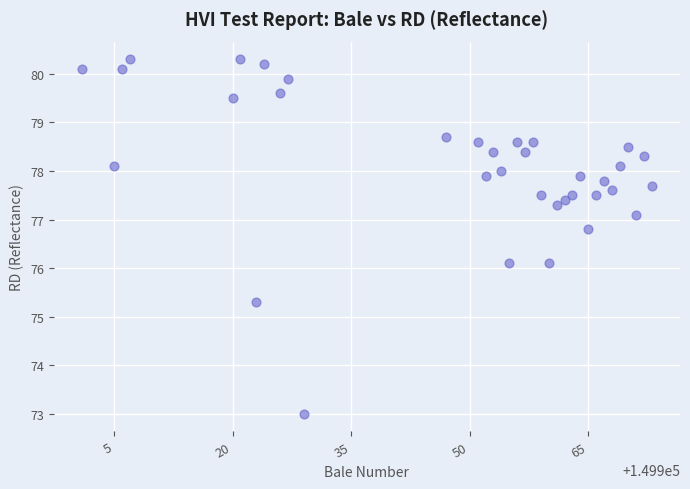

What is the range of X values (max minus min)?

72.0